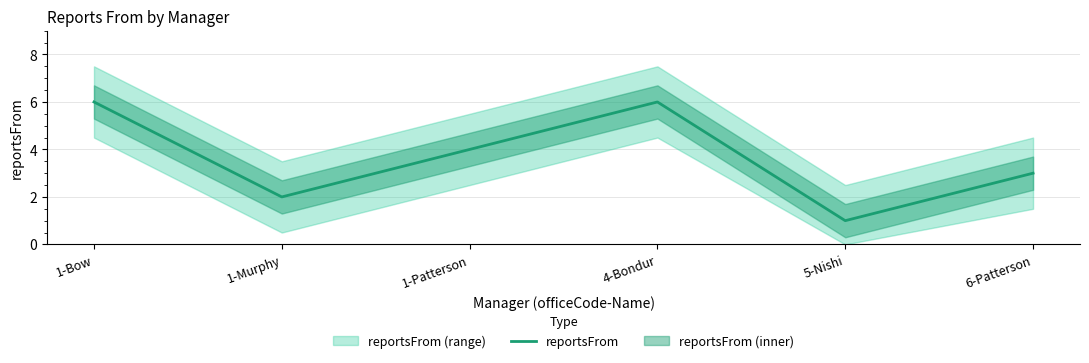

Rank the categories by value from highest to lowest.

1-Bow, 4-Bondur, 1-Patterson, 6-Patterson, 1-Murphy, 5-Nishi